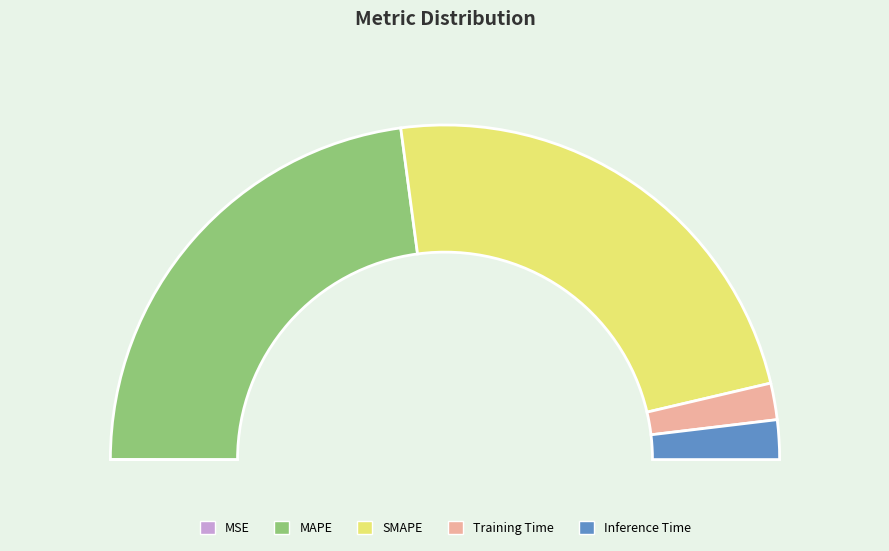

Is it true that Training Time is 4% of the pie?

True